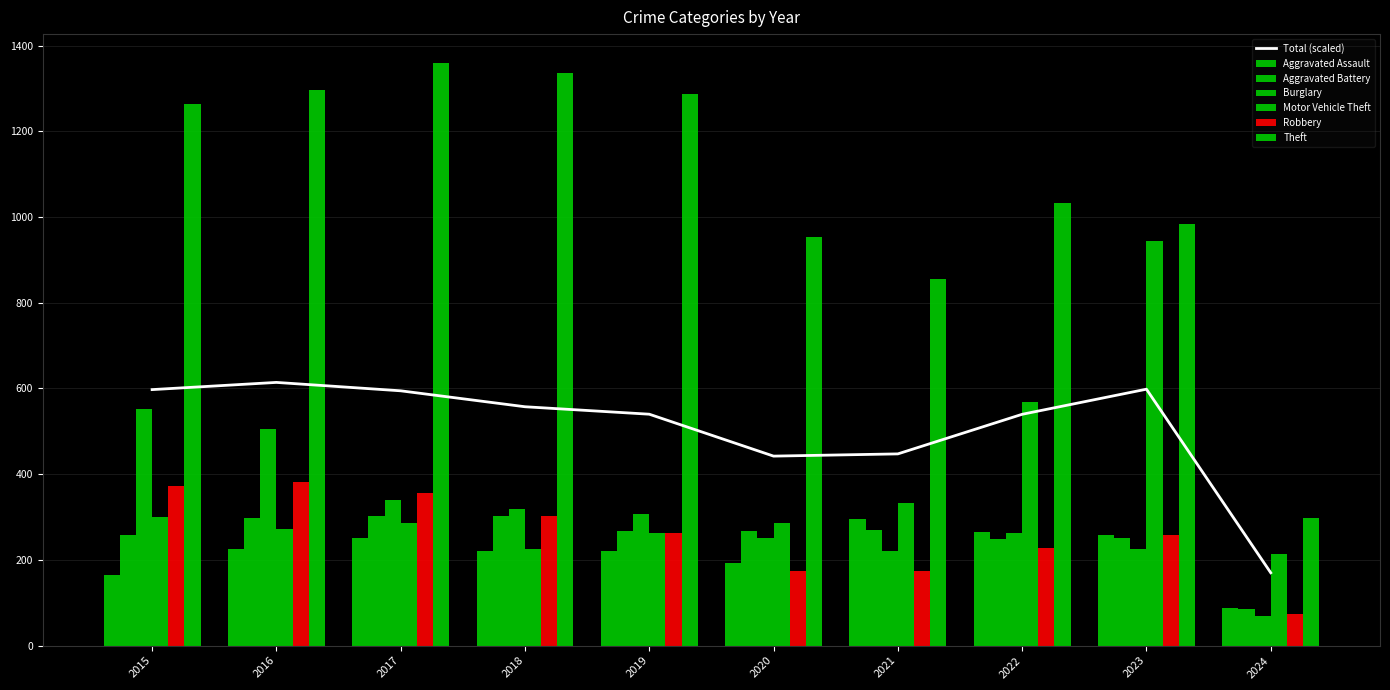

Which series has the largest total across all categories?

Theft